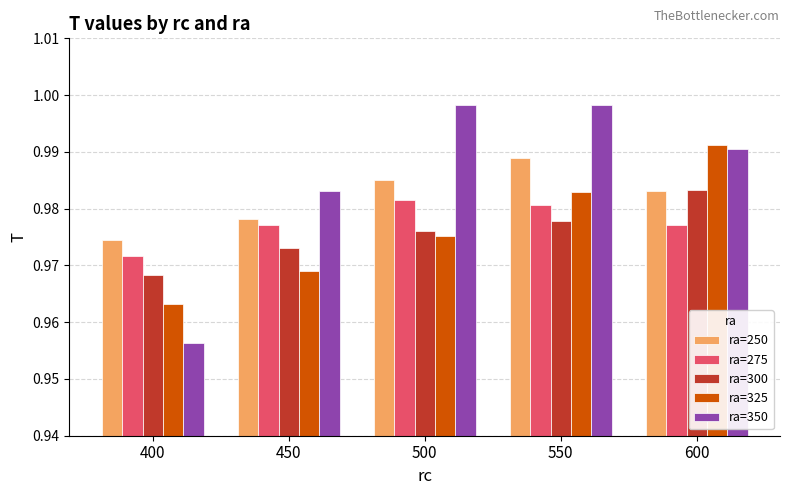

Count the ra=325 values in the range 0 to 1.

5